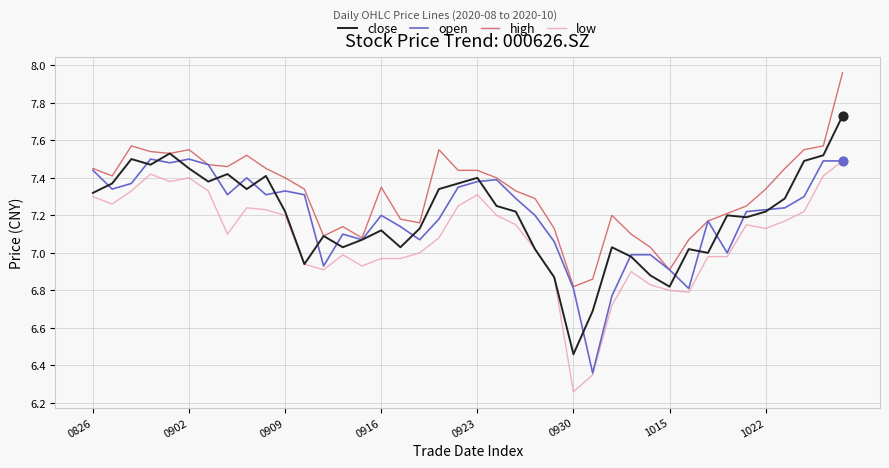

What are all the series names shown in the legend?

close, open, high, low